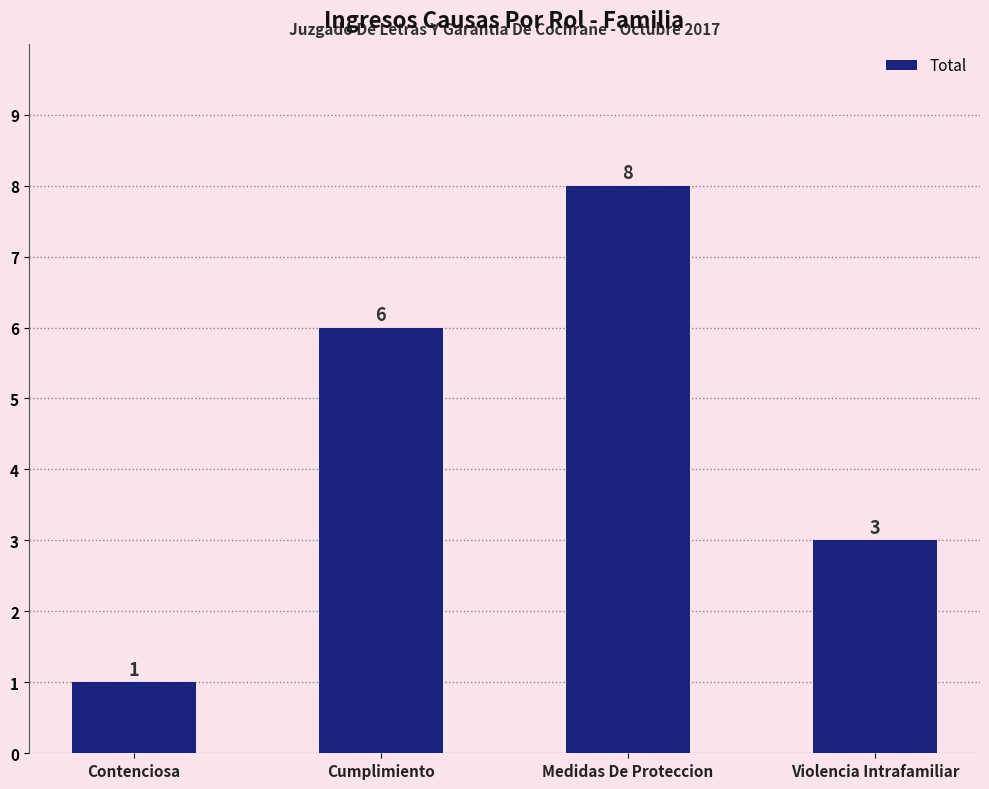

What is the difference between the second highest and second lowest values?

3